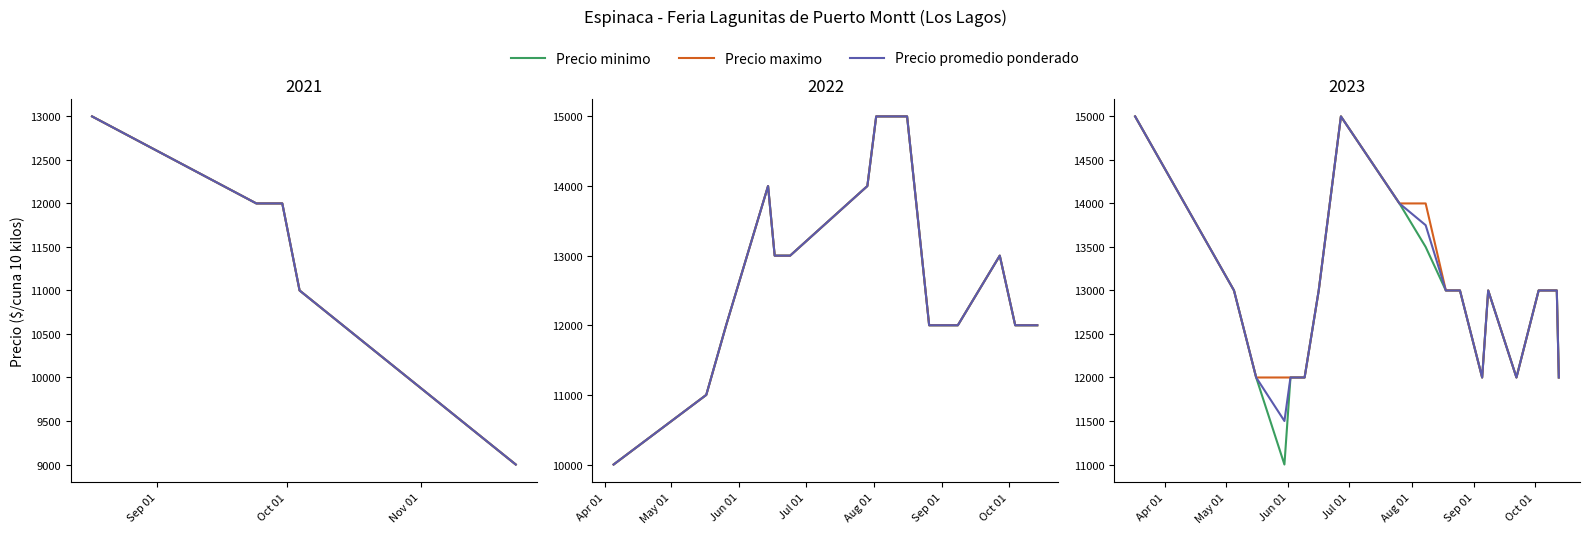

True or false: Precio minimo and Precio promedio ponderado intersect in this chart.

False